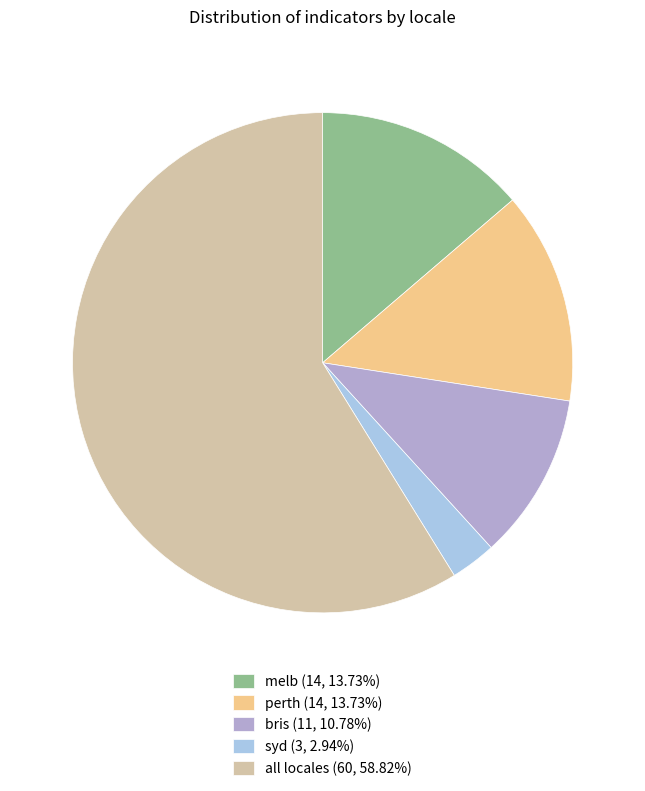

Approximately how many times larger is the value at all locales (60, 58.82%) compared to melb (14, 13.73%)?

4.3